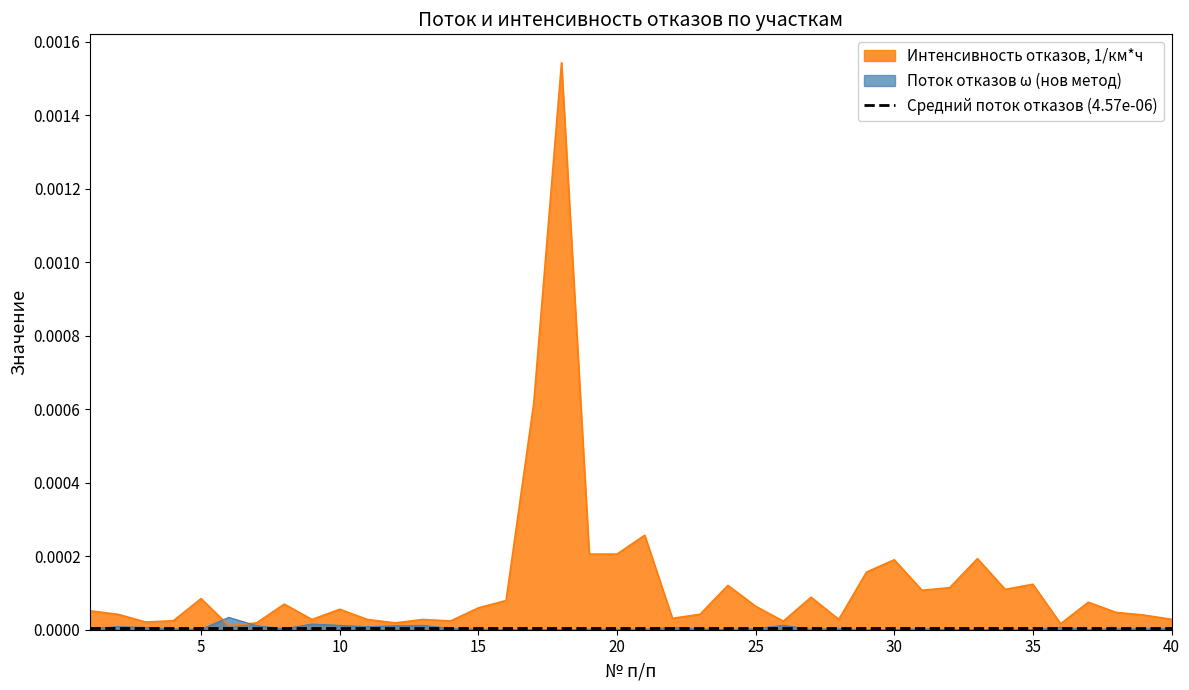

At how many categories does at least one series exceed 0?

40